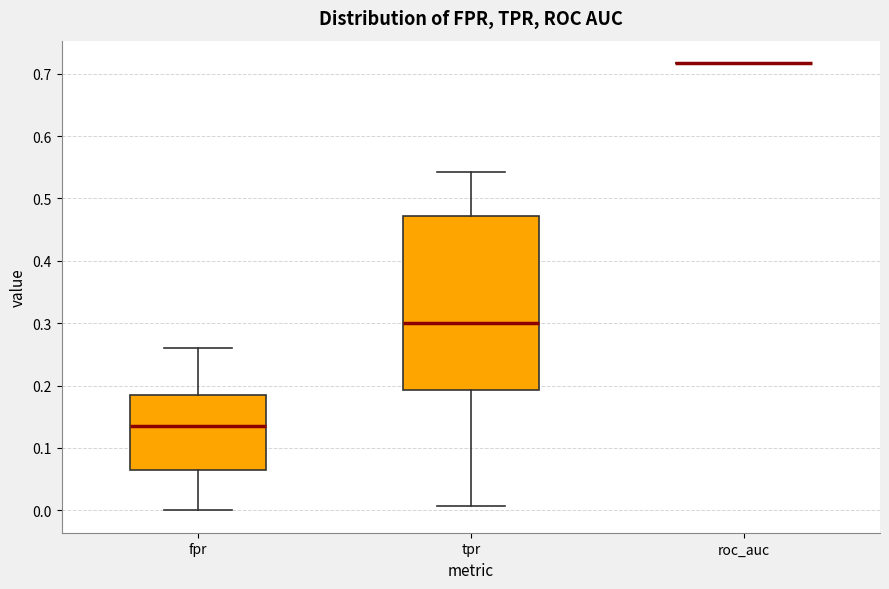

Which box is the tallest, from its lower edge to its upper edge?

tpr